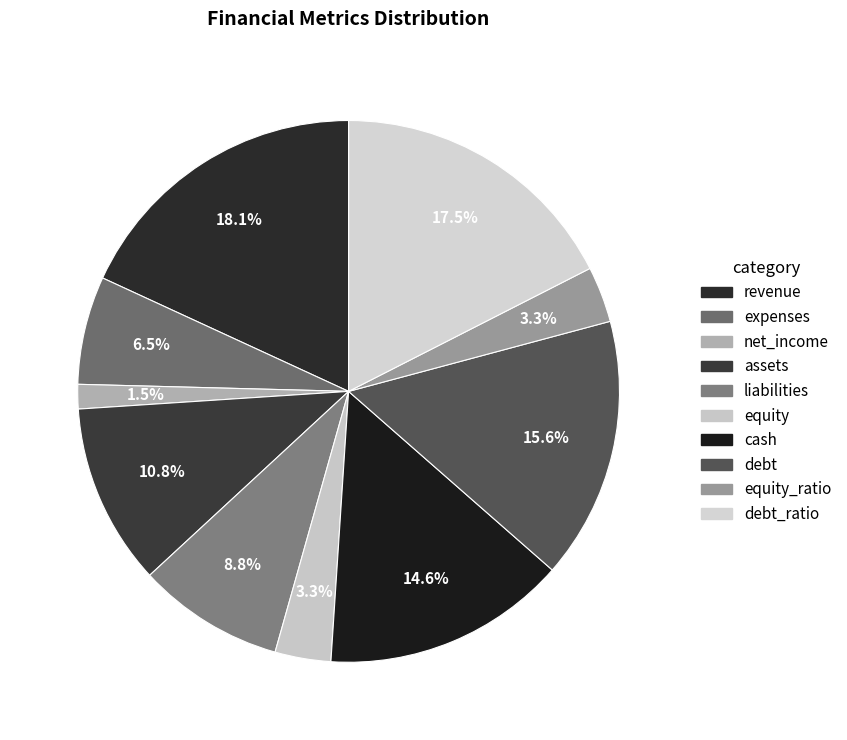

Is there a majority slice in this chart?

No